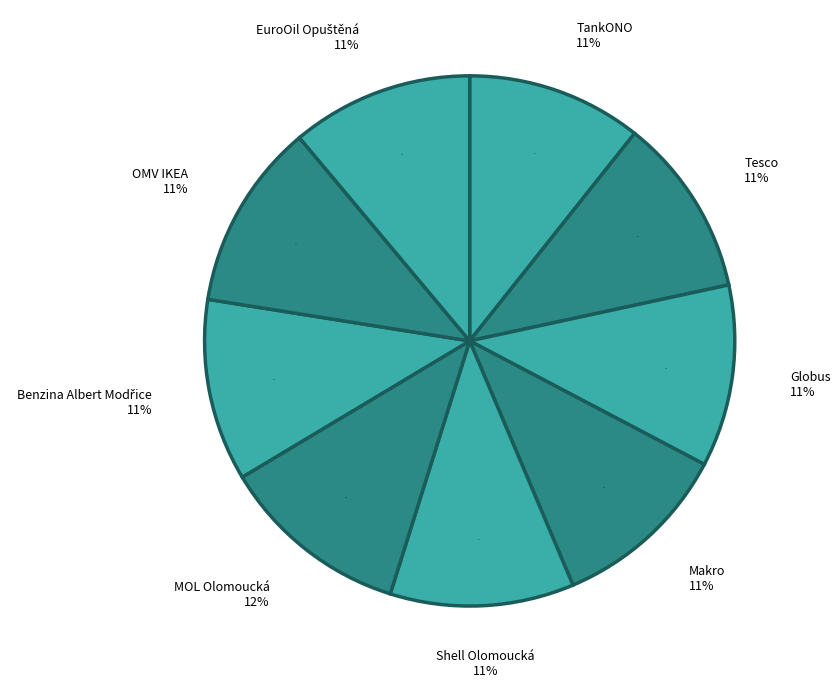

How many slices are in this pie chart?

9